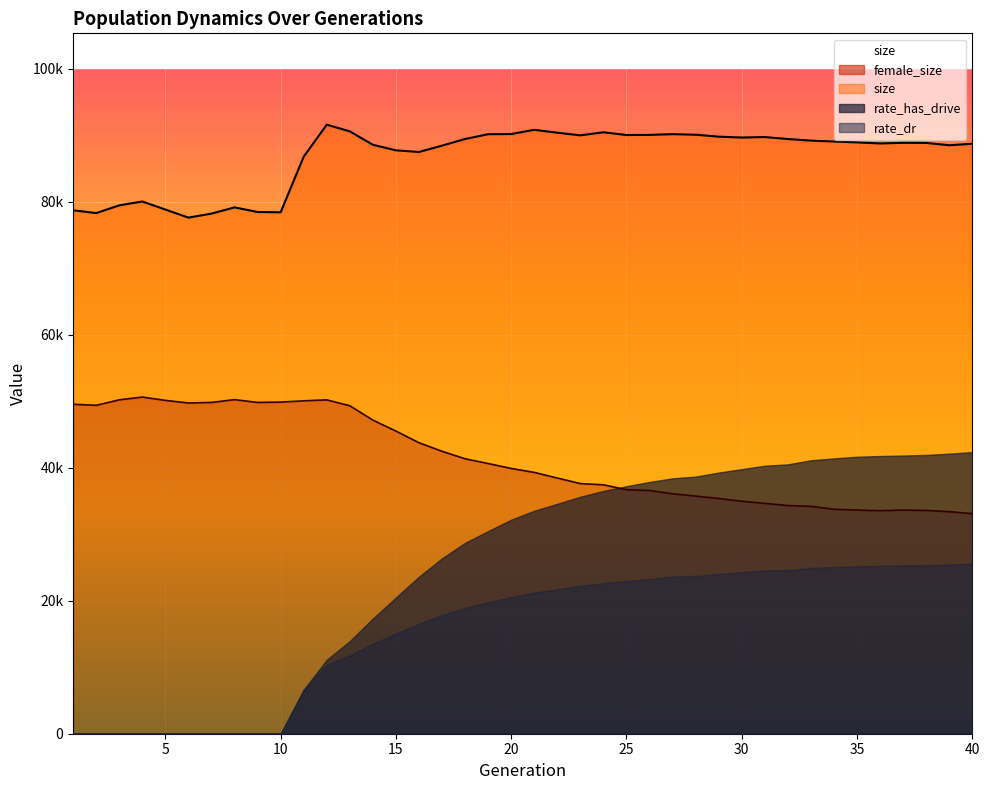

How many lines are shown in the chart?

2